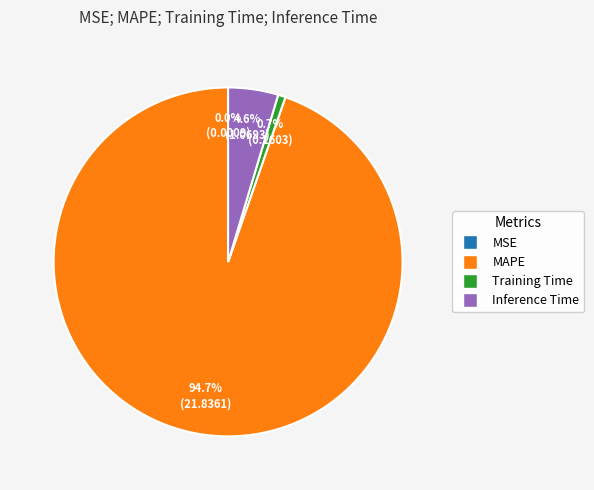

Which category has the biggest portion of the pie?

MAPE